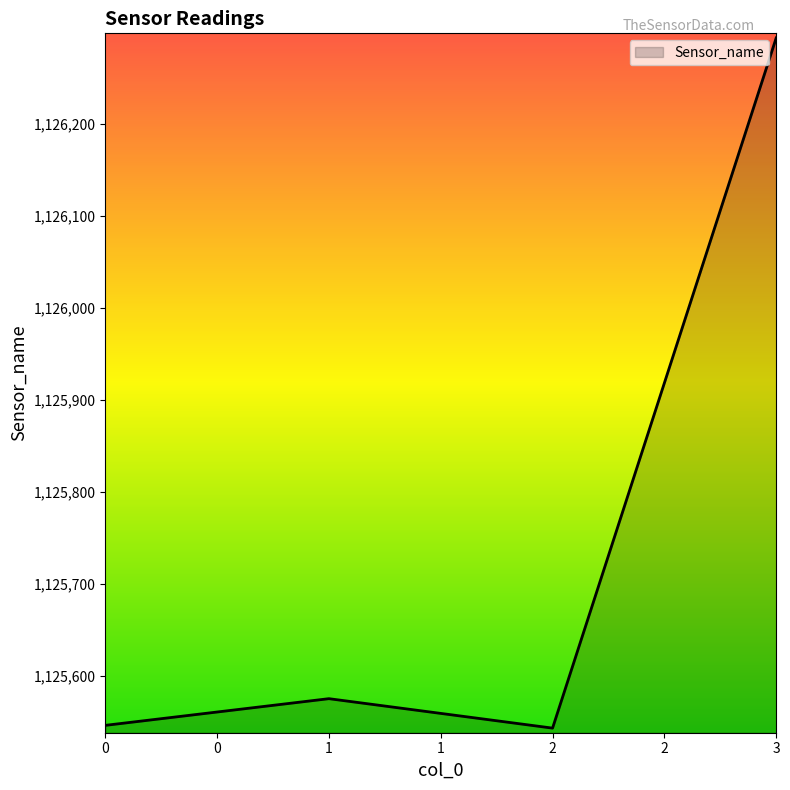

Is it true that the value at 3 is 1613608?

False